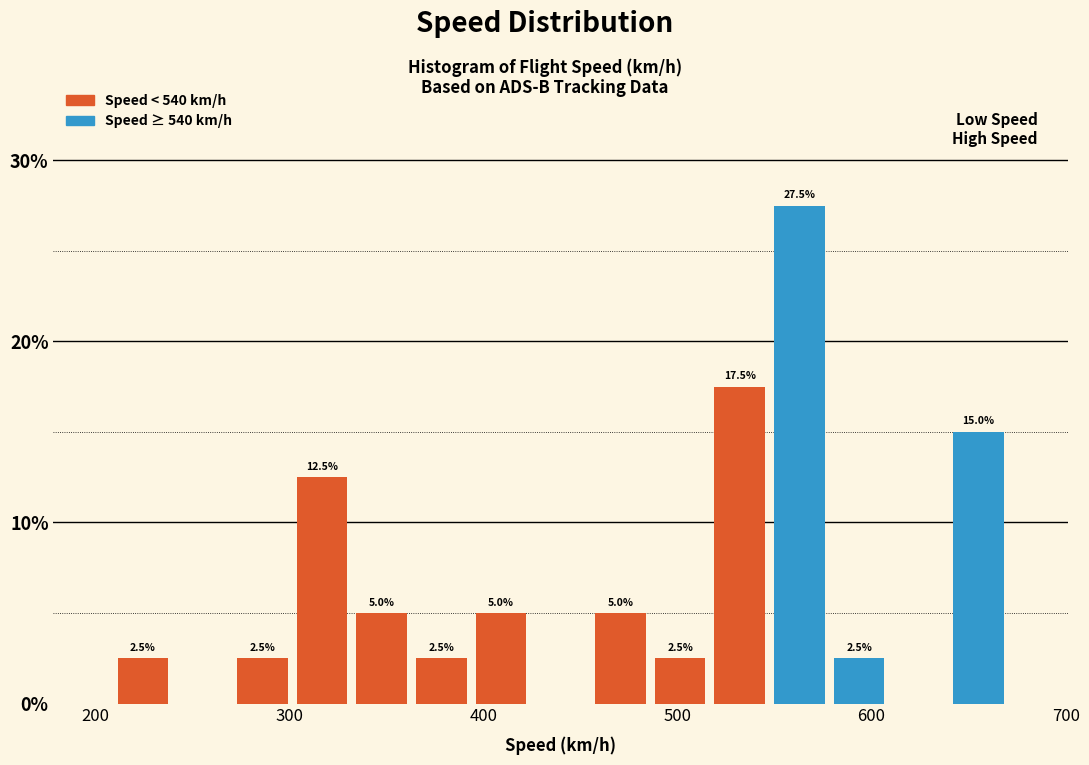

Around what value on the x-axis is the tallest bar? Give the approximate position of its centre, as read against the axis.

560